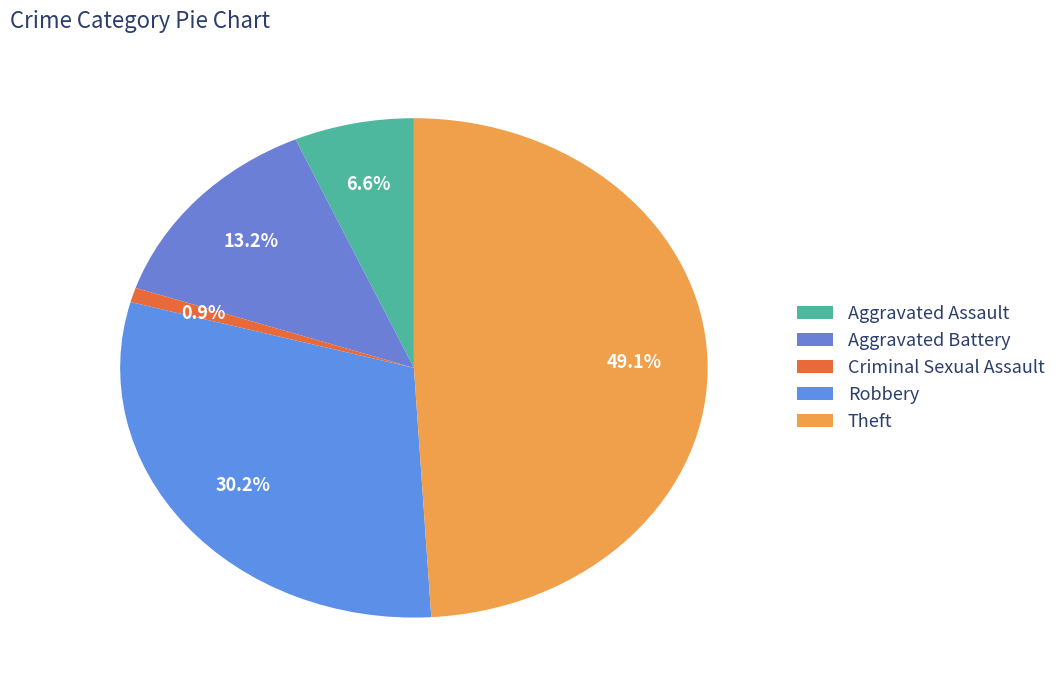

To the nearest percent, what portion does Robbery represent?

30%